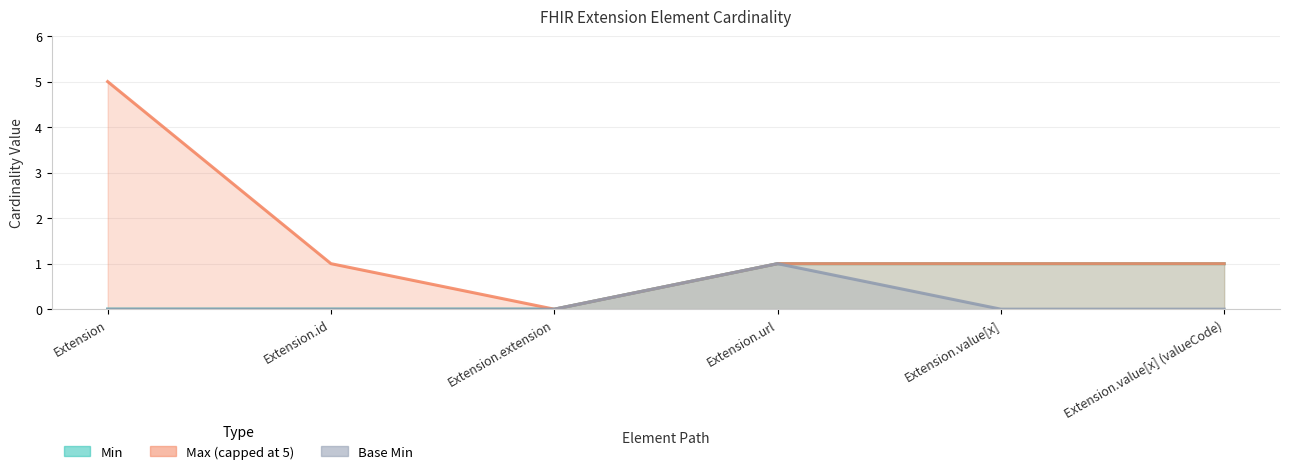

The Base Min series shows -1 at Extension.value[x]. True or false?

False